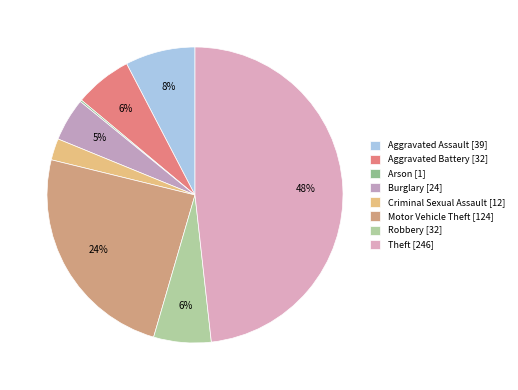

Is there any slice that represents more than half of the pie?

No